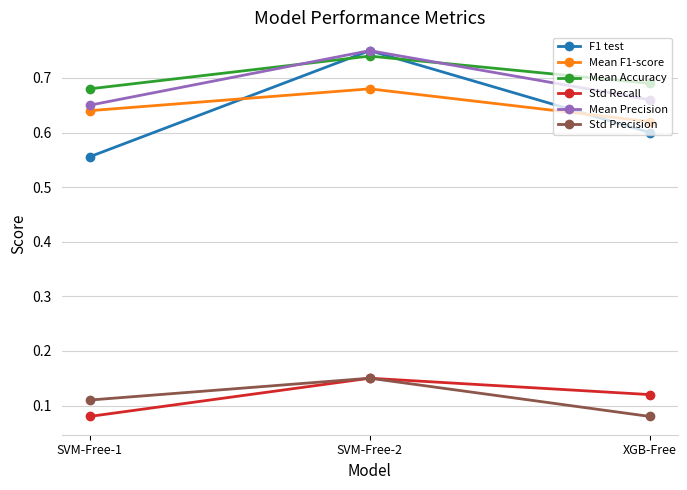

Which label corresponds to the largest value in the chart?

SVM-Free-2